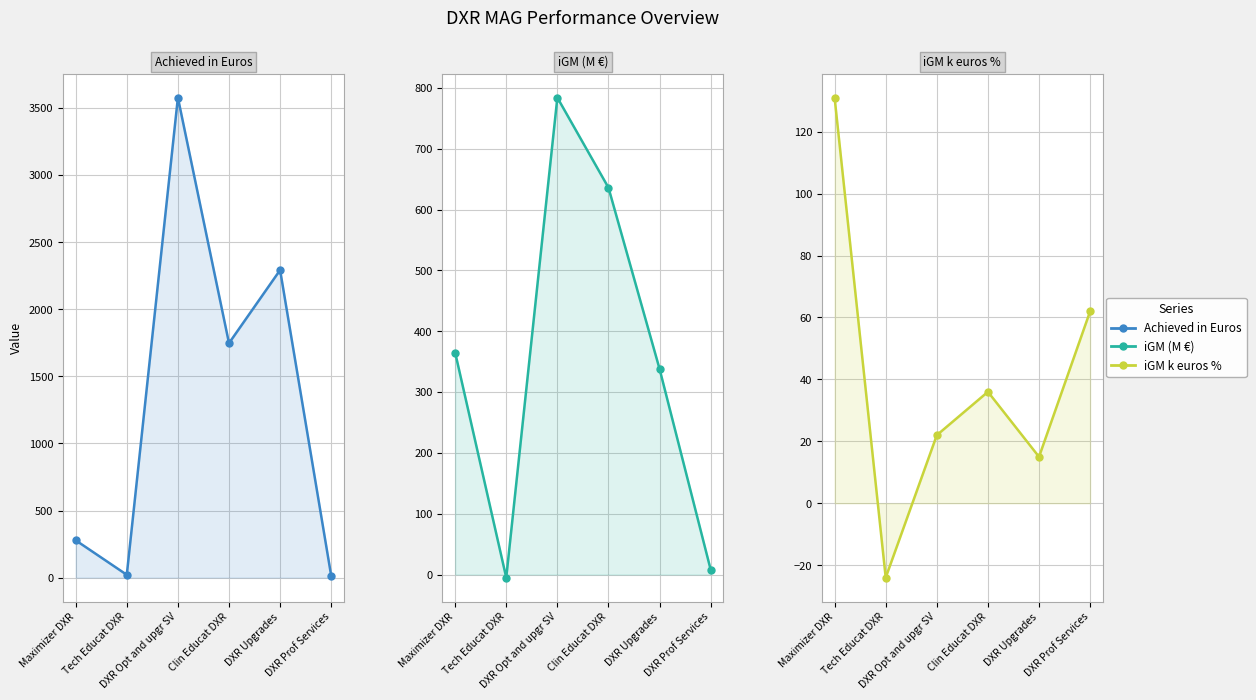

What is the value of the Achieved in Euros point at the 4th from the left?

1747